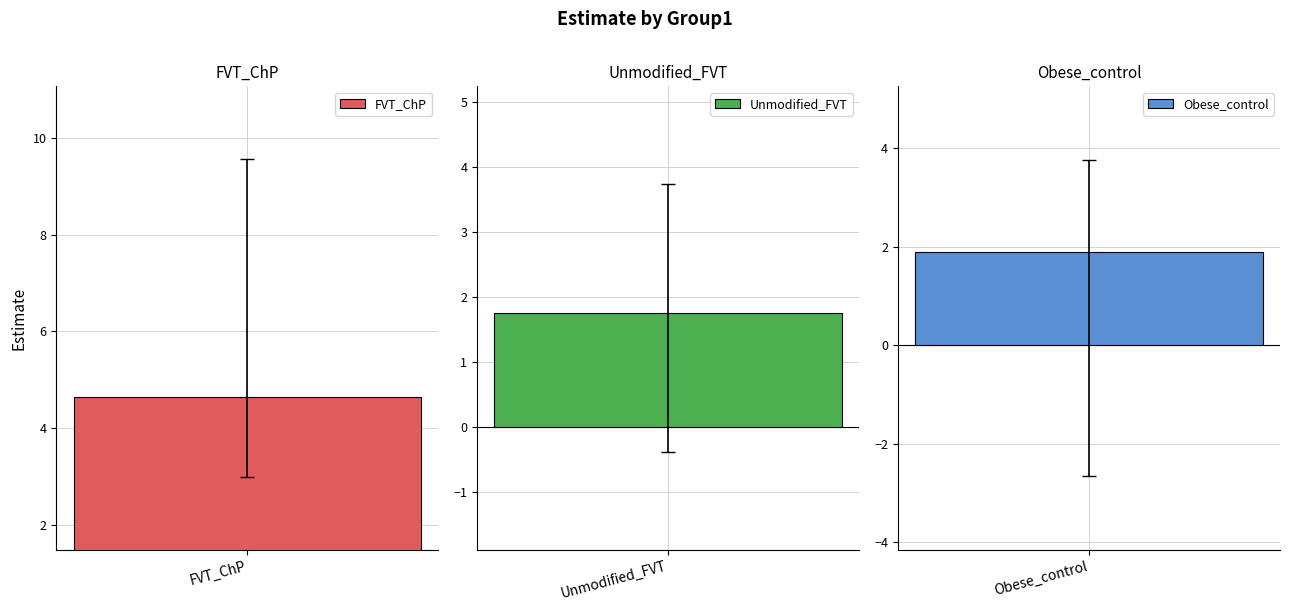

Reading left to right, what are all the values shown in this chart?

estimate: 4.6	1.8	1.9
conf.low: 3.0	-0.4	-2.7
conf.high: 9.6	3.7	3.8